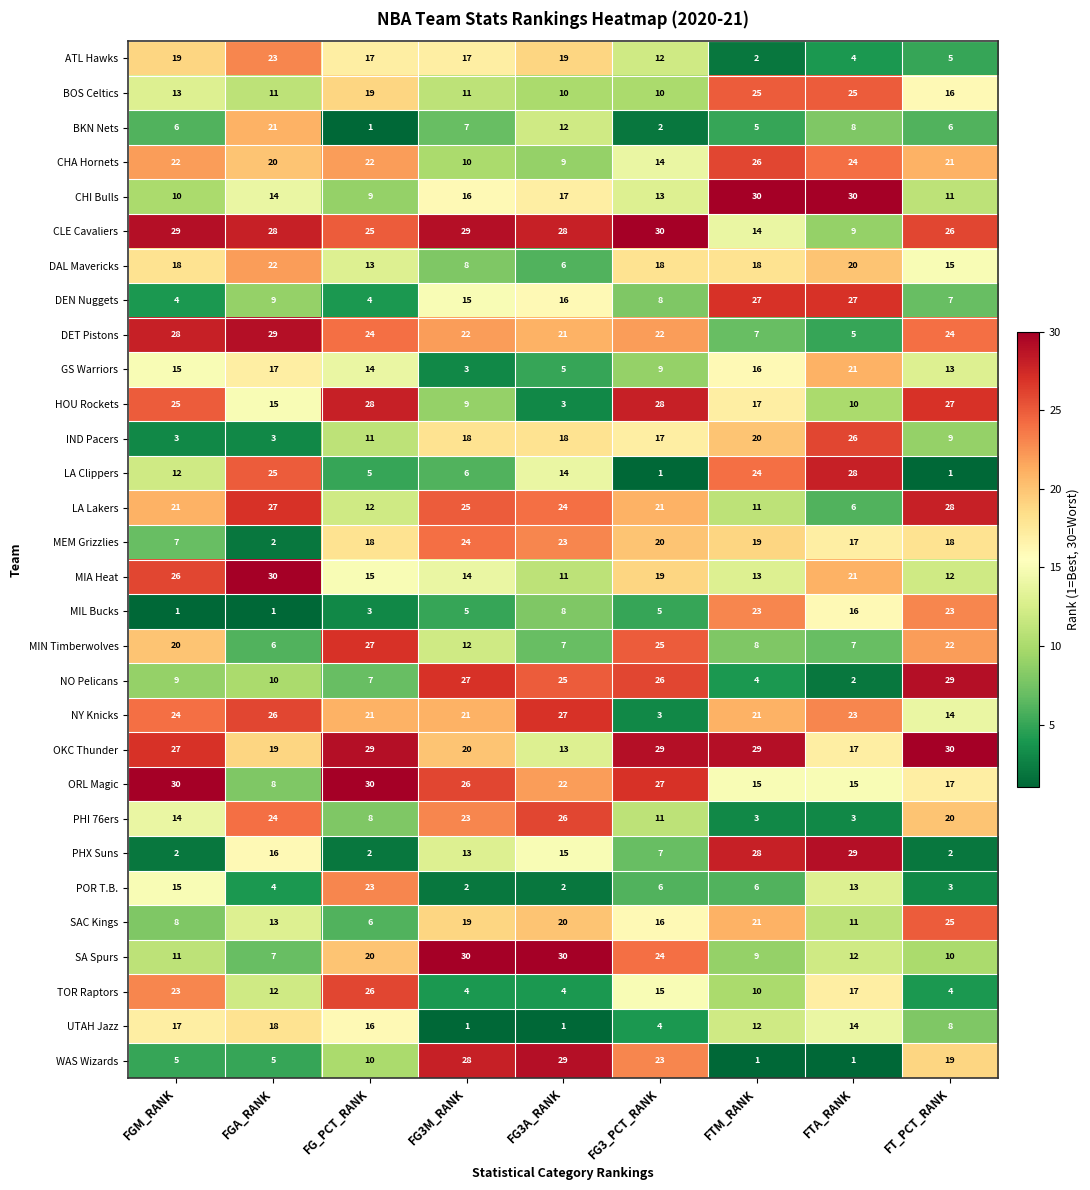

What is the total value across all series at FG3M_RANK?

465